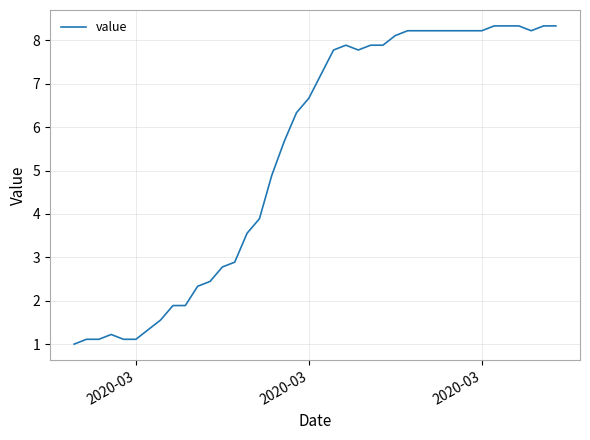

What is the smallest value displayed?

1.0